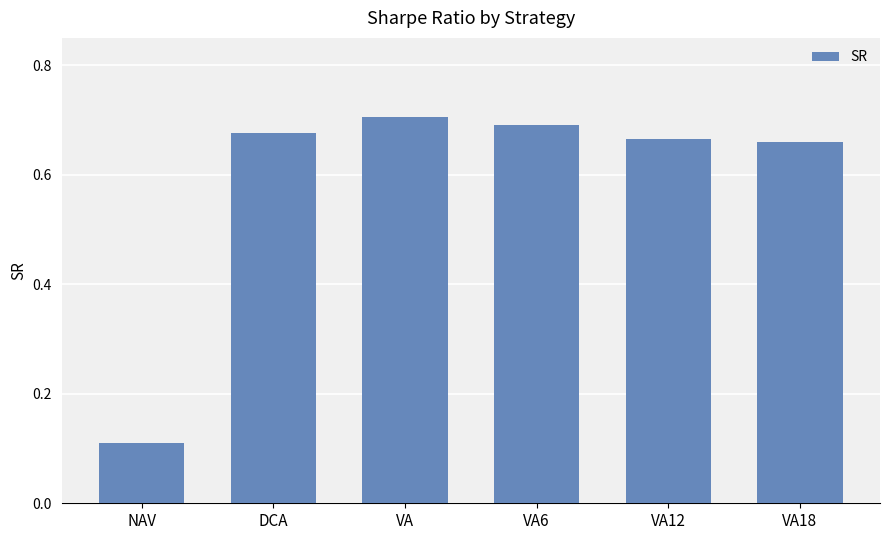

Which has a higher value, NAV or VA?

VA